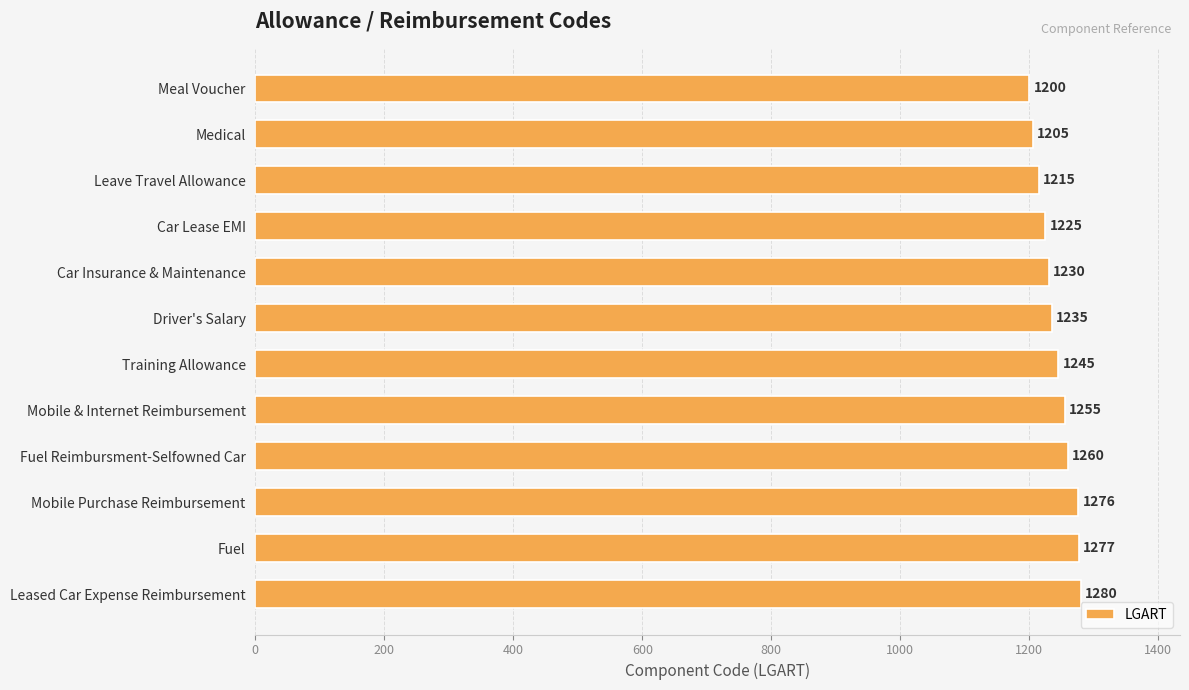

Count the number of data series in this chart.

1